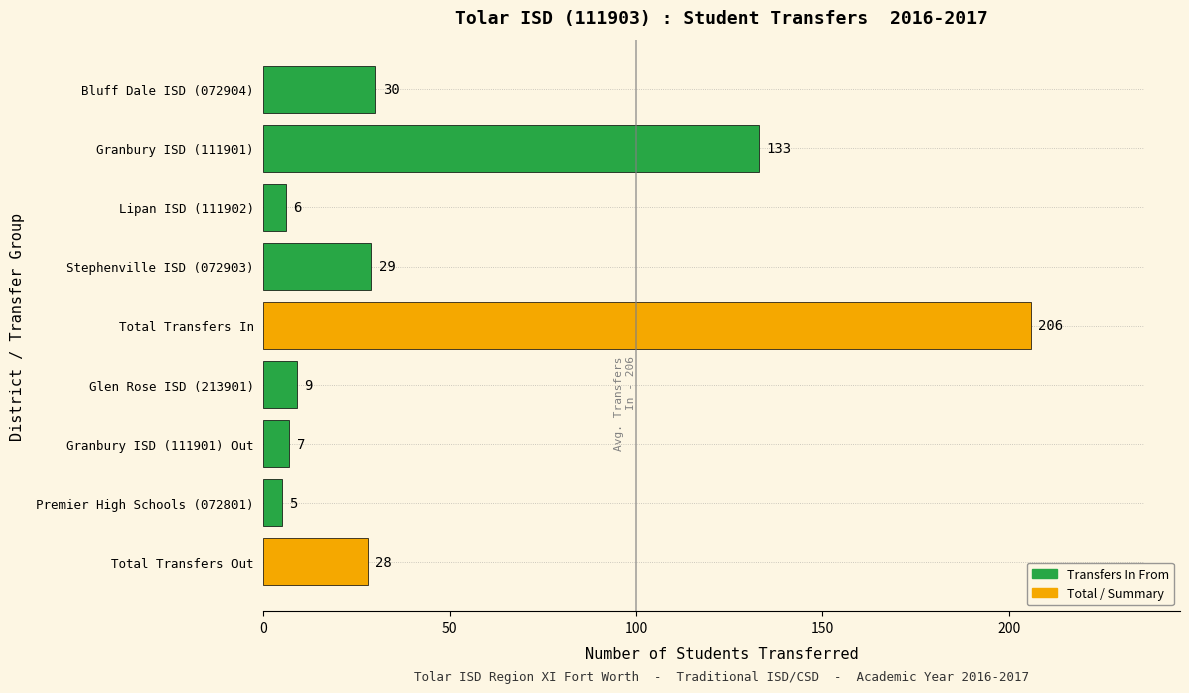

At which label is the value closest to 105?

Granbury ISD (111901)